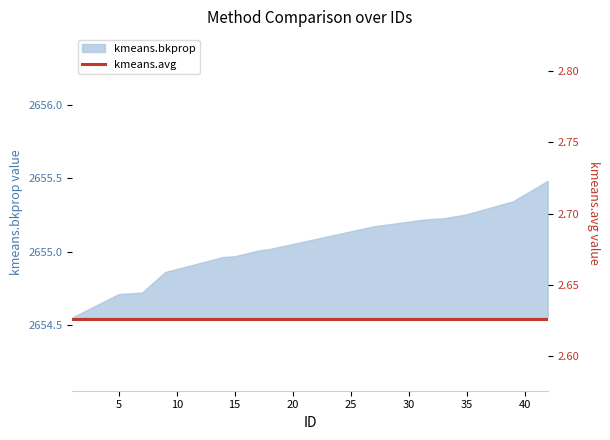

Rank the categories by value from highest to lowest.

42.0, 39.0, 35.0, 33.0, 32.0, 31.0, 27.0, 18.0, 17.0, 15.0, 14.0, 9.0, 7.0, 5.0, 1.0